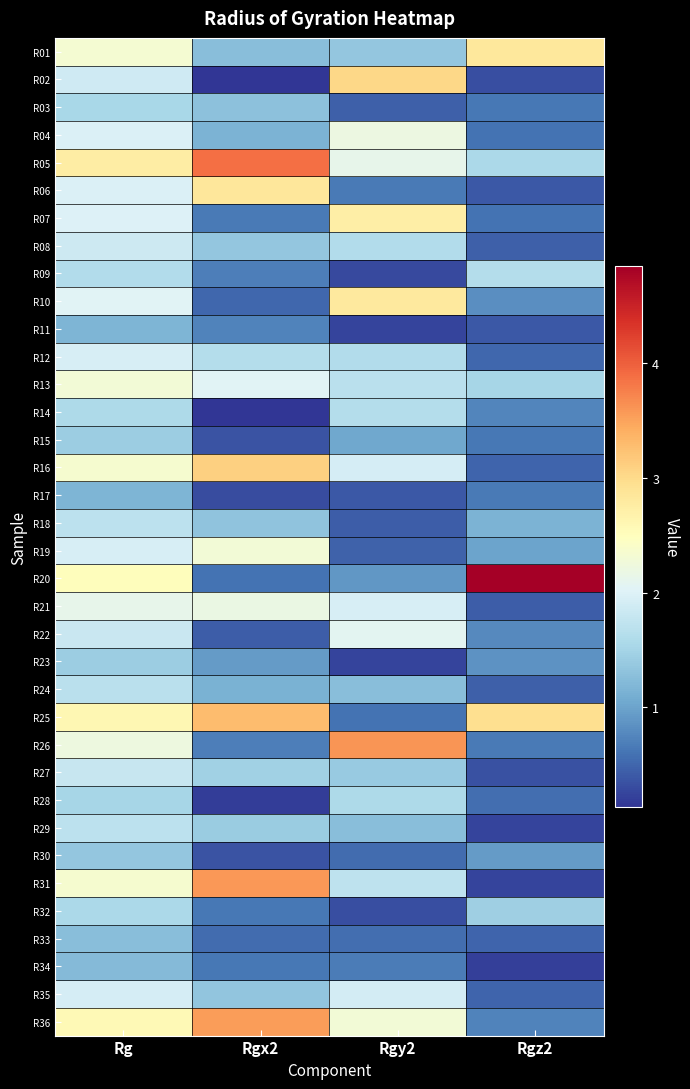

Which series has the largest range (max minus min)?

R20